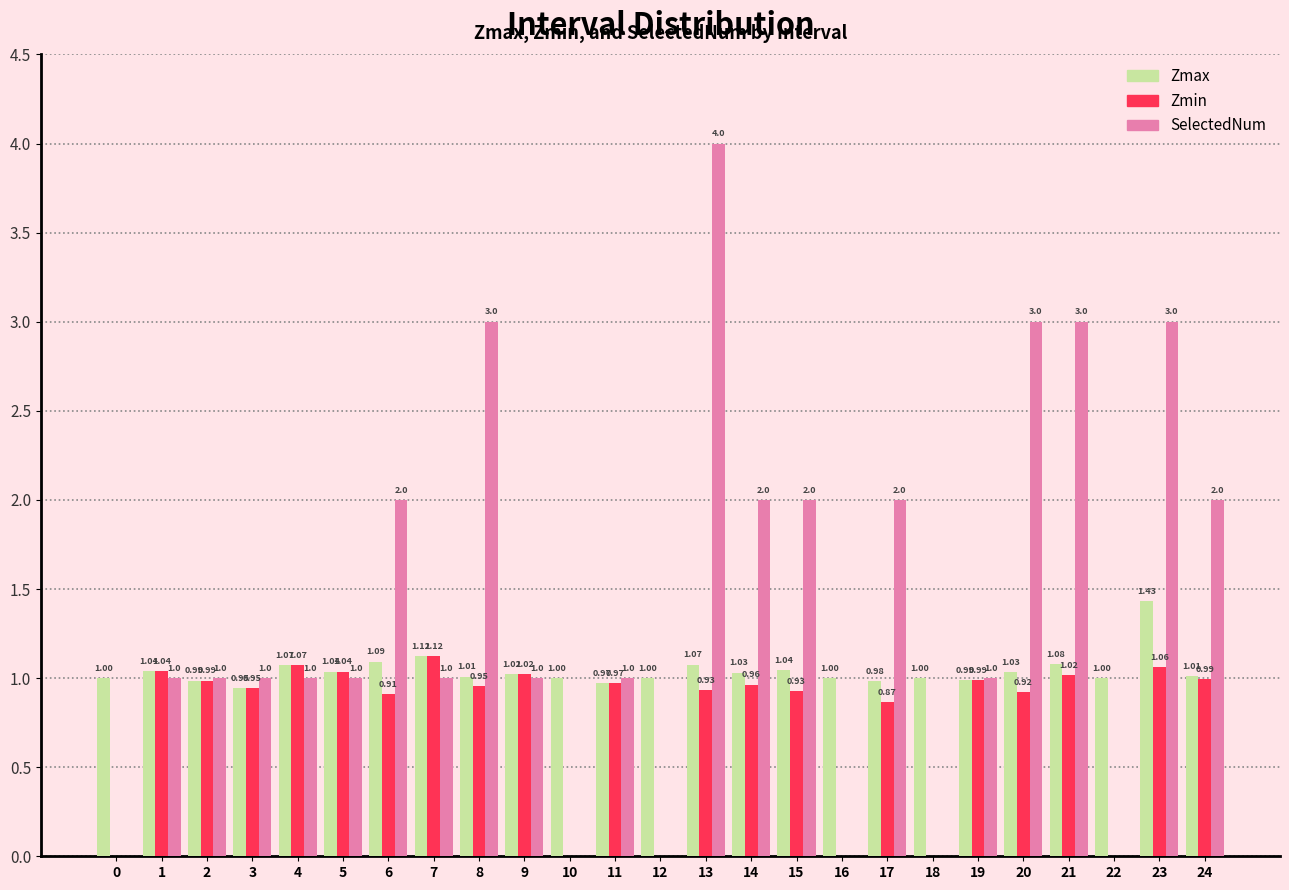

At which category is the sum across all series the highest?

13